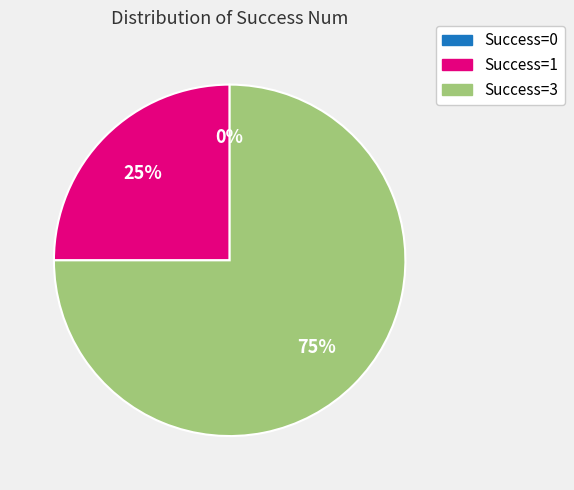

Which has a higher value, 3 or 0?

3